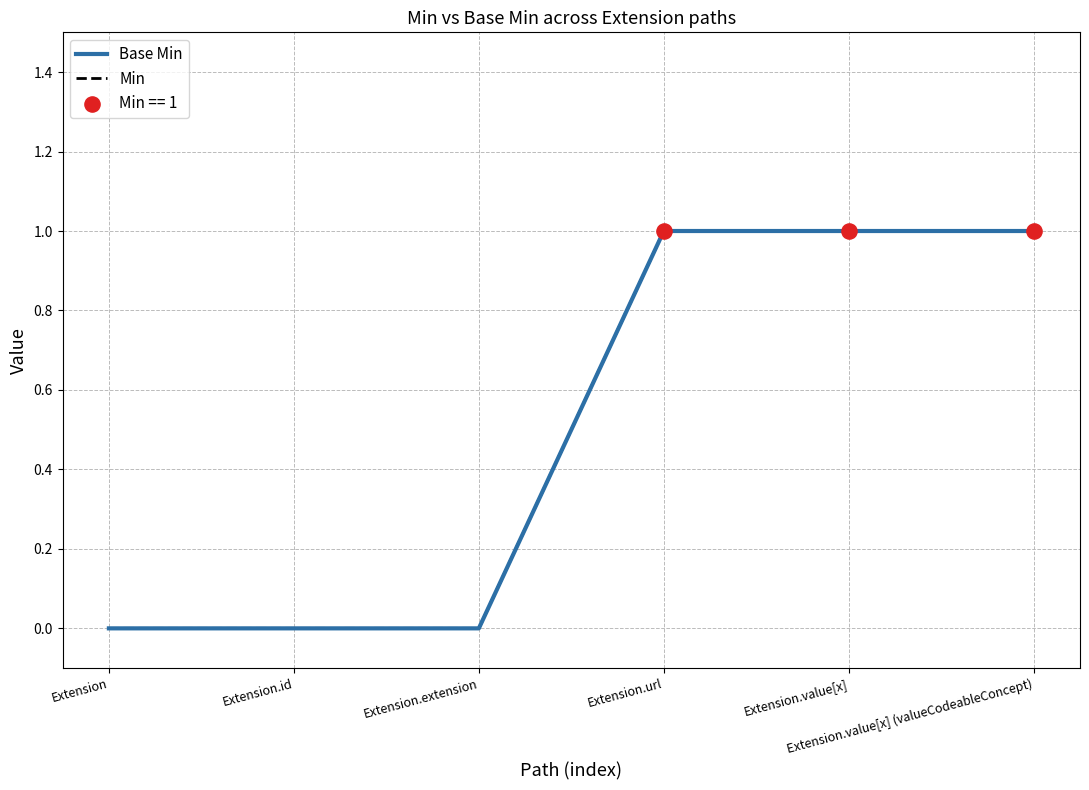

Does the chart have visible grid lines?

Yes